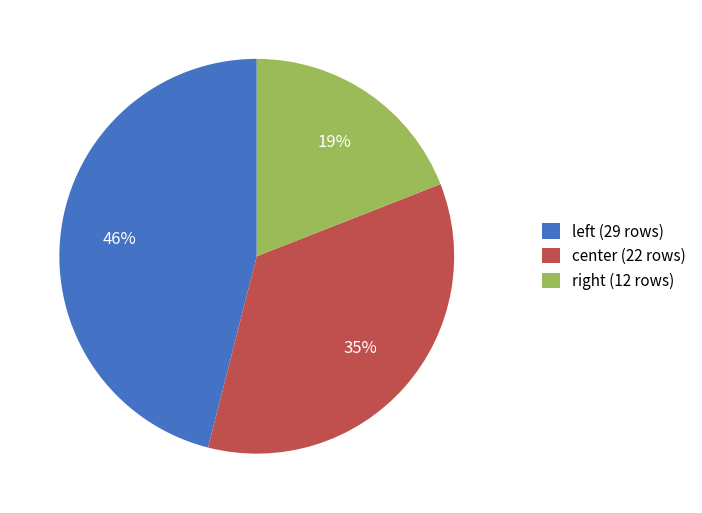

To the nearest percent, what portion does center represent?

35%